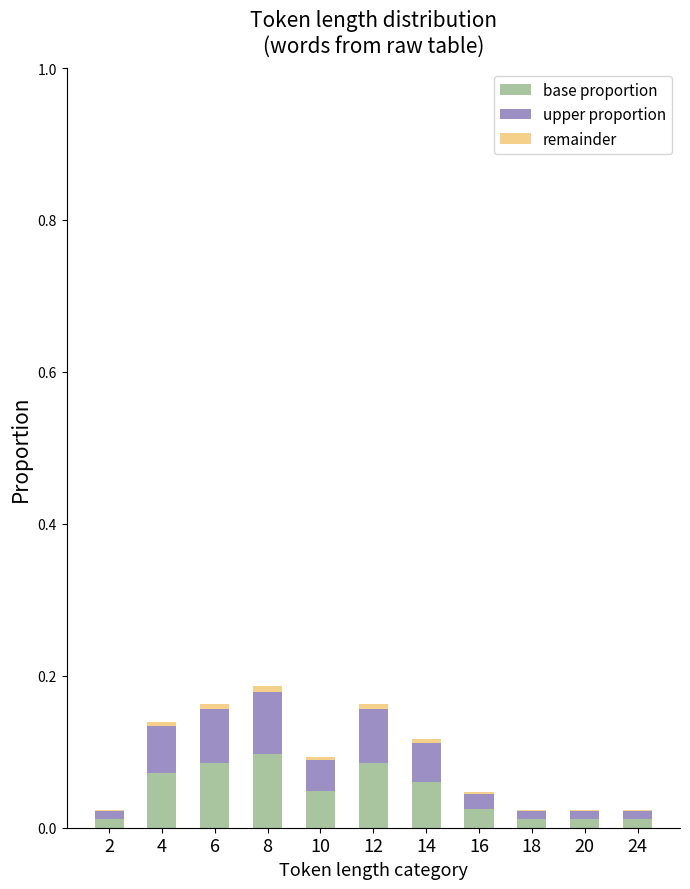

How many distinct data groups are displayed?

3